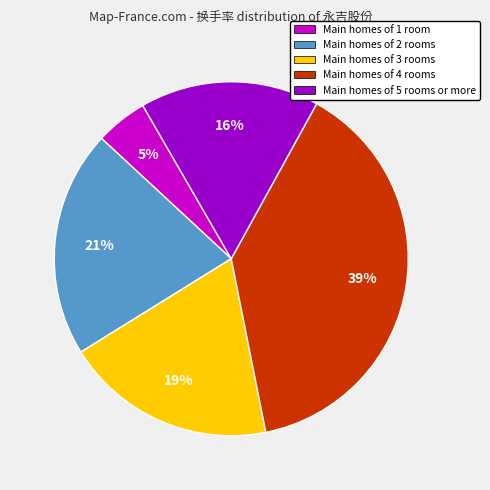

Is there any slice that represents more than half of the pie?

No